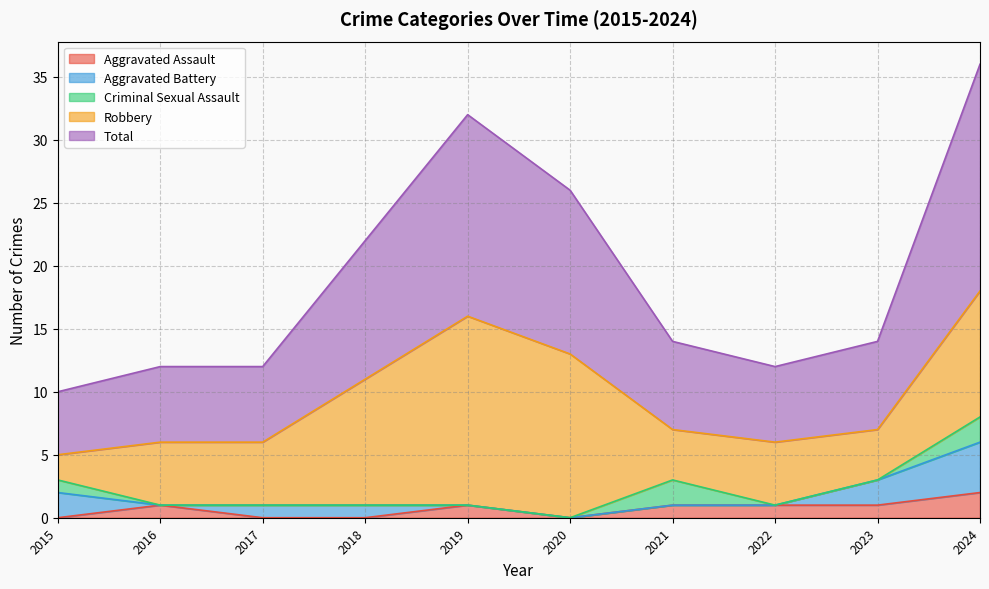

Does the chart display data point markers on the line(s)?

No